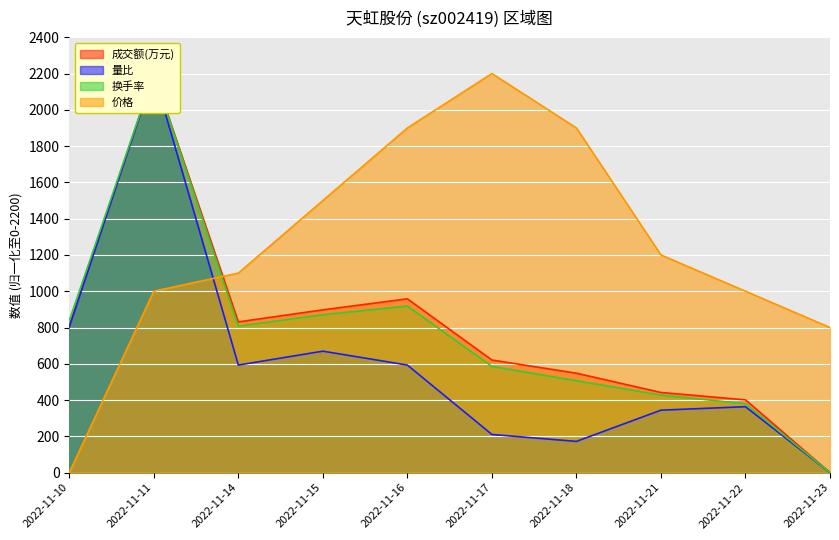

The 量比 series shows 669.6 at 2022-11-15. True or false?

True